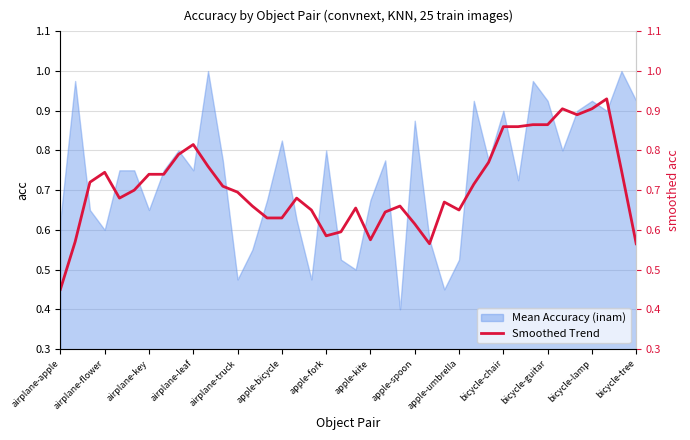

The Mean Accuracy (inam) series shows 0.3 at airplane-leaf. True or false?

False